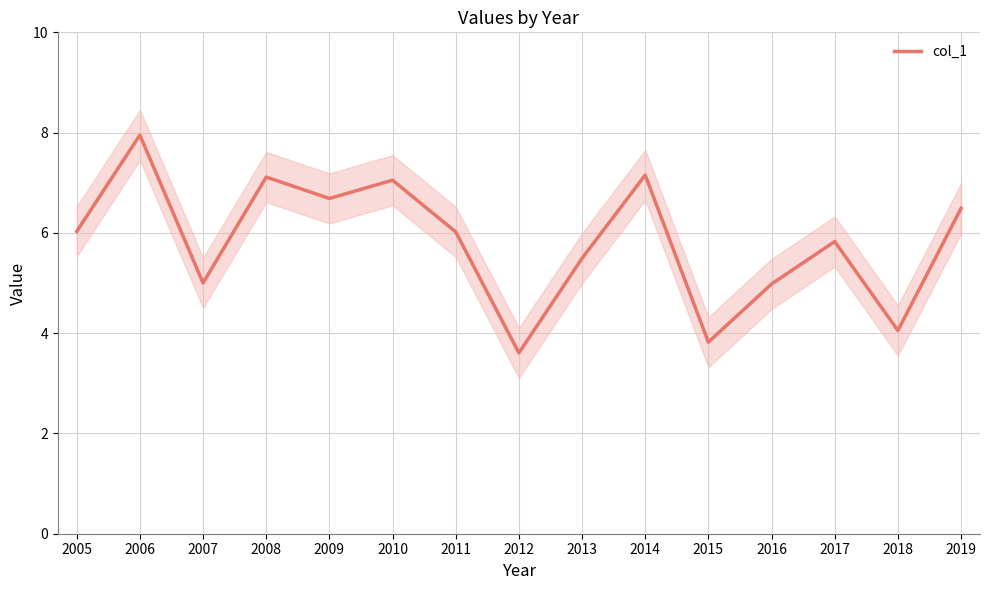

The value at 2010 is 7.1. True or false?

True